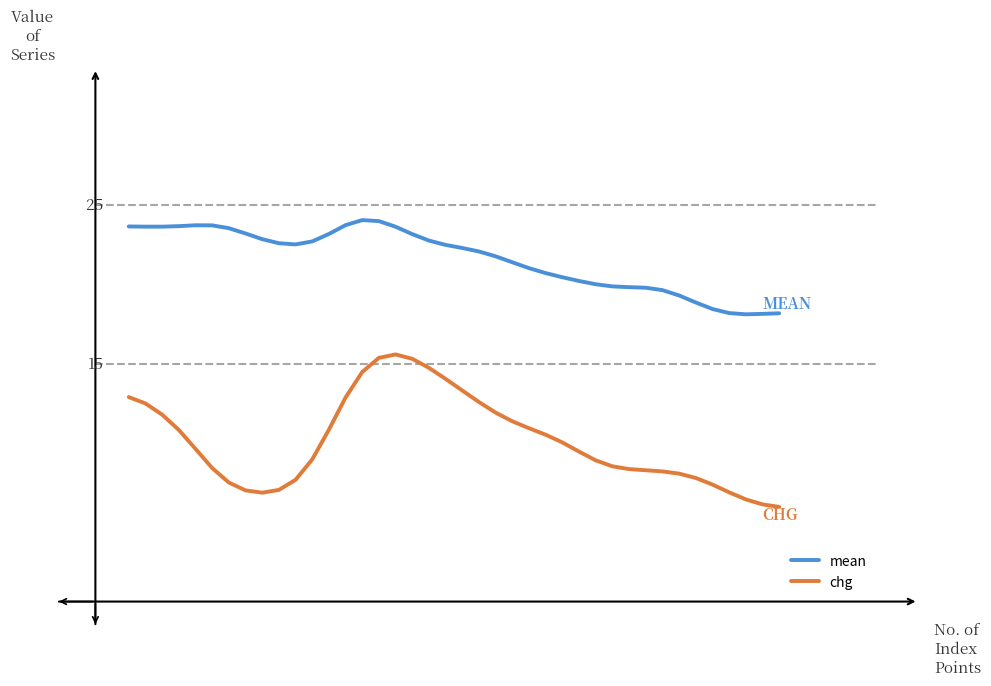

What is the difference between the maximum and minimum values in the chg series?

9.6